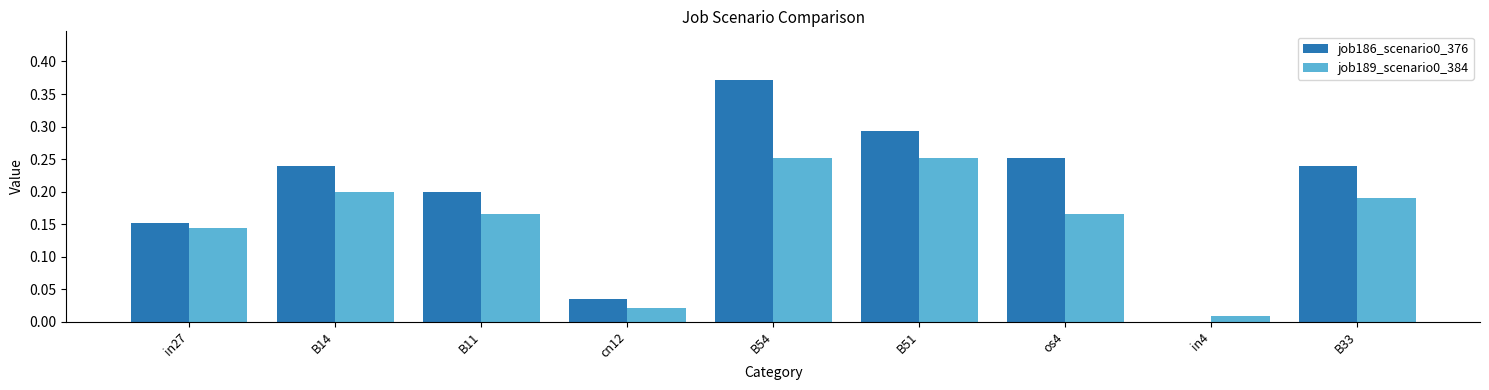

At which category is the sum across all series the highest?

B54